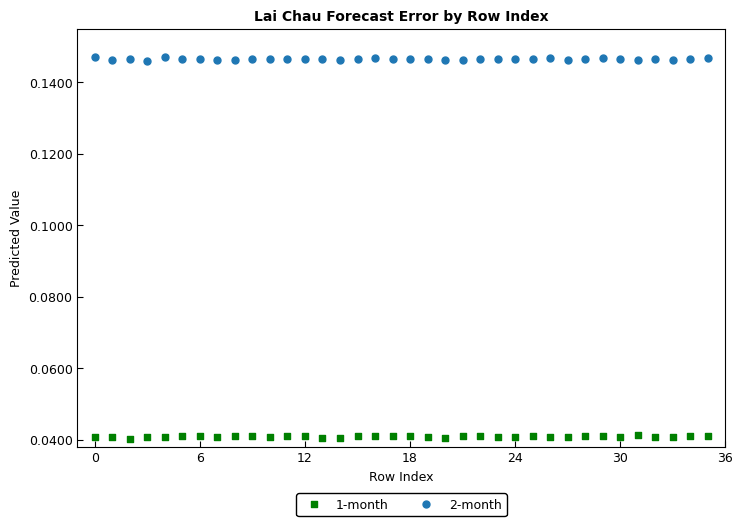

Which series contains the lowest Y value?

1-month